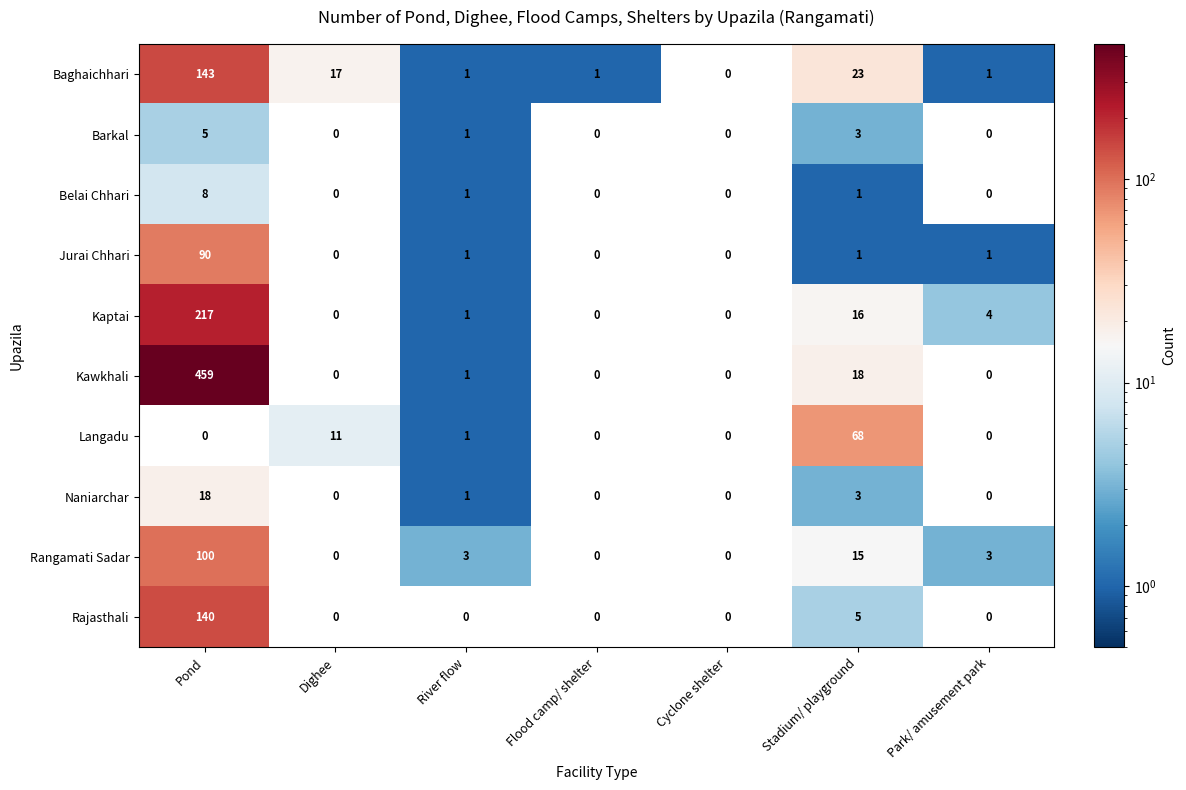

The Belai Chhari series shows 3 at Dighee. True or false?

False